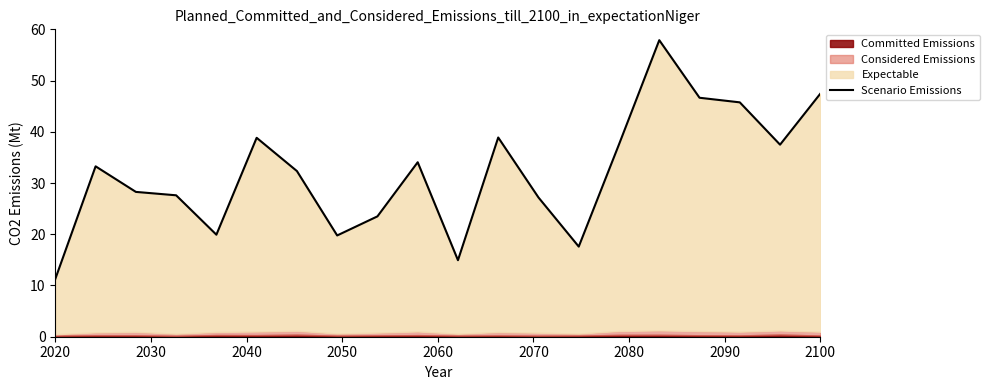

How many values exceed 33?

10